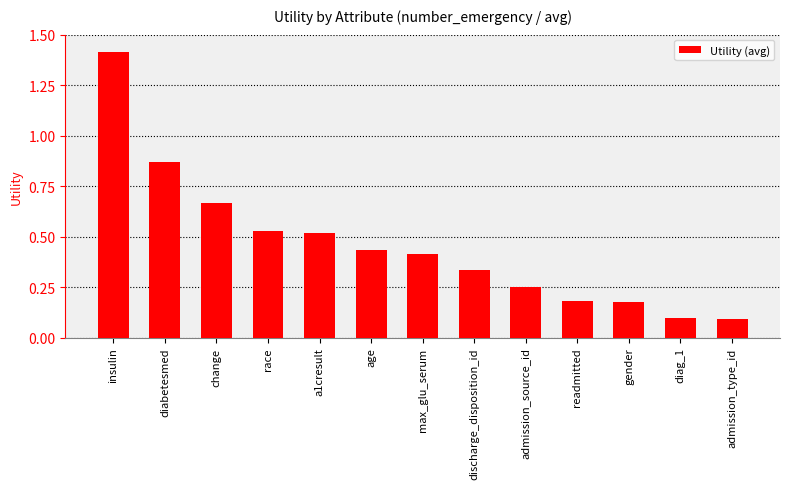

What is the maximum value shown in the chart?

1.4